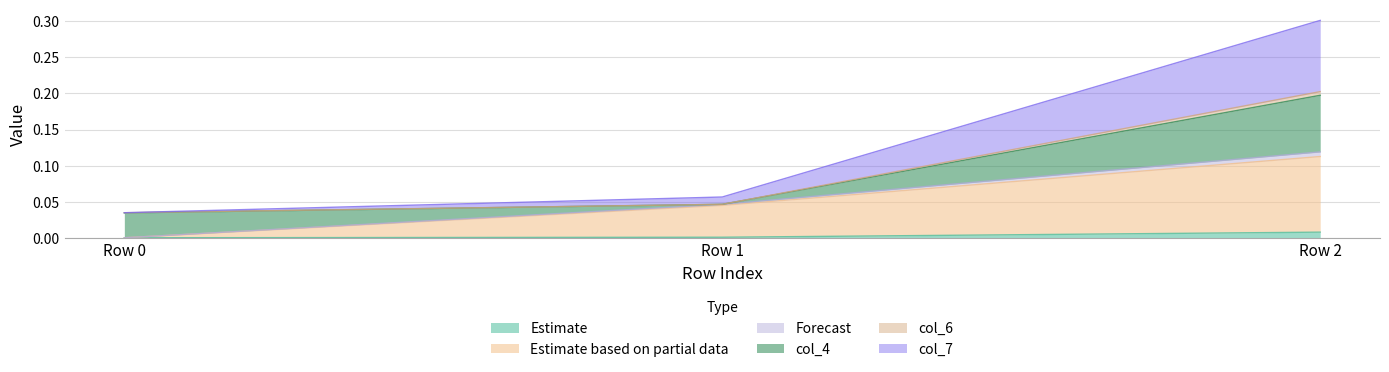

Which category has the highest value in the Estimate series?

Row 2